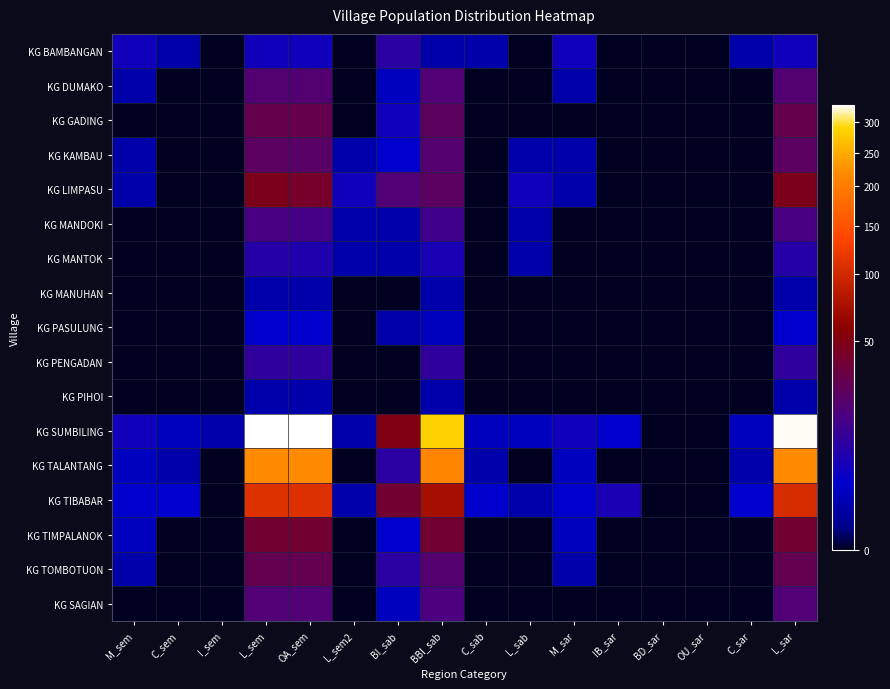

Which series has the largest total across all categories?

KG SUMBILING